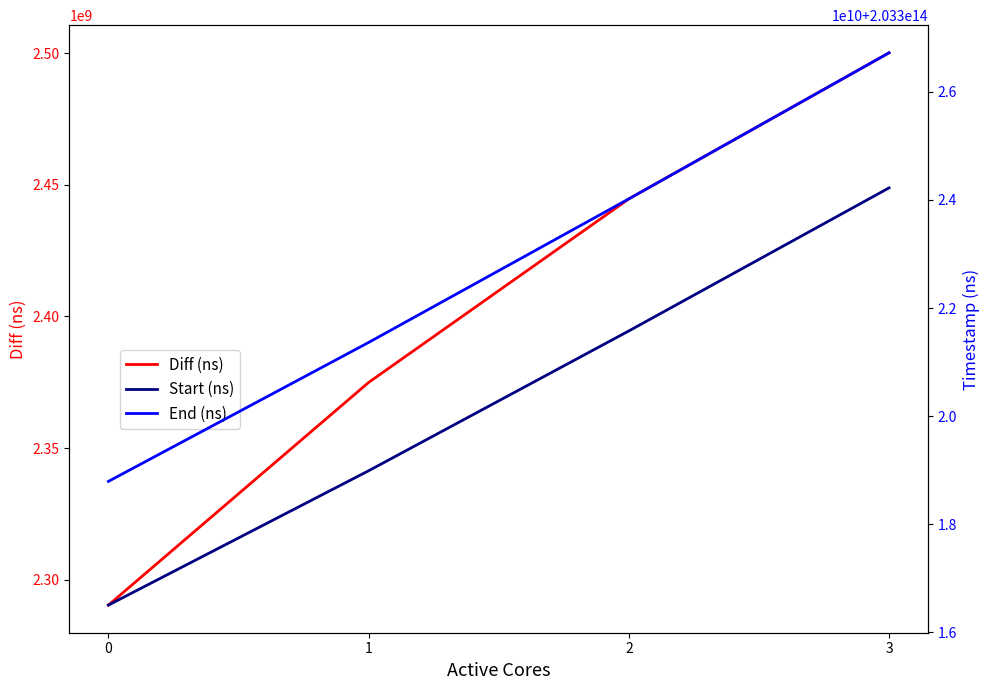

True or false: Start (ns) has a value of 103335147249461 at 3.

False